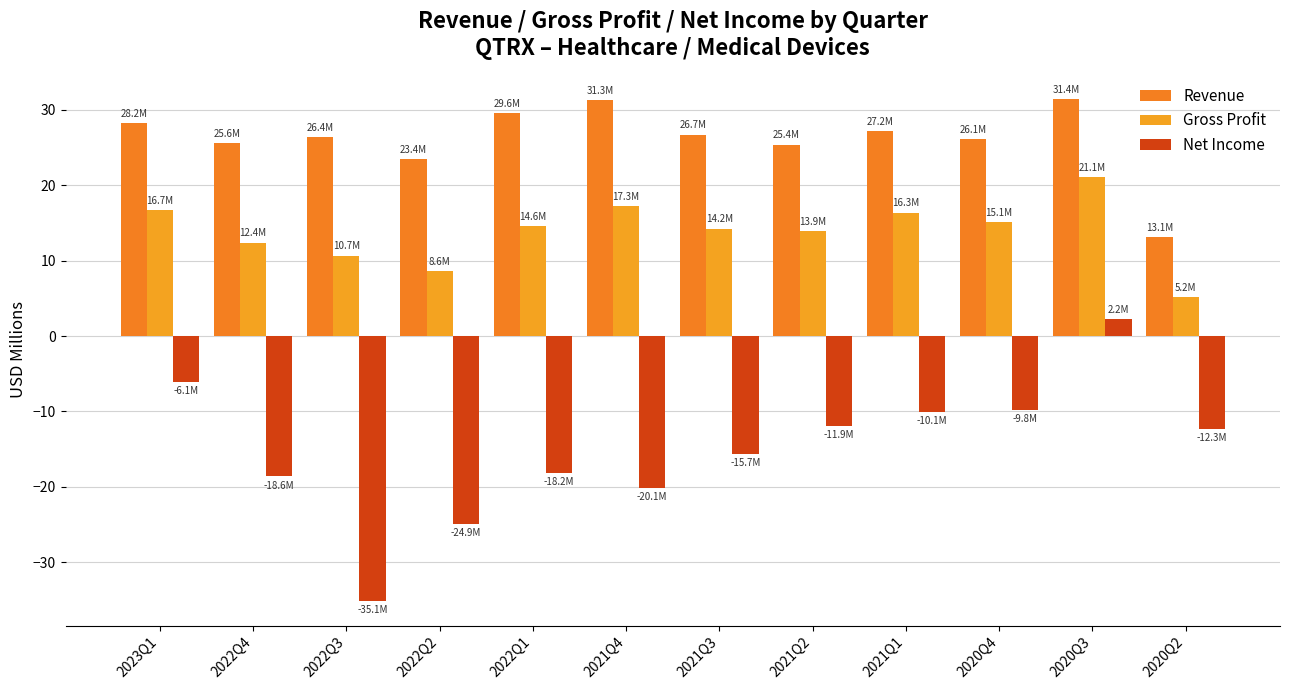

Does the chart contain stacked bars?

No